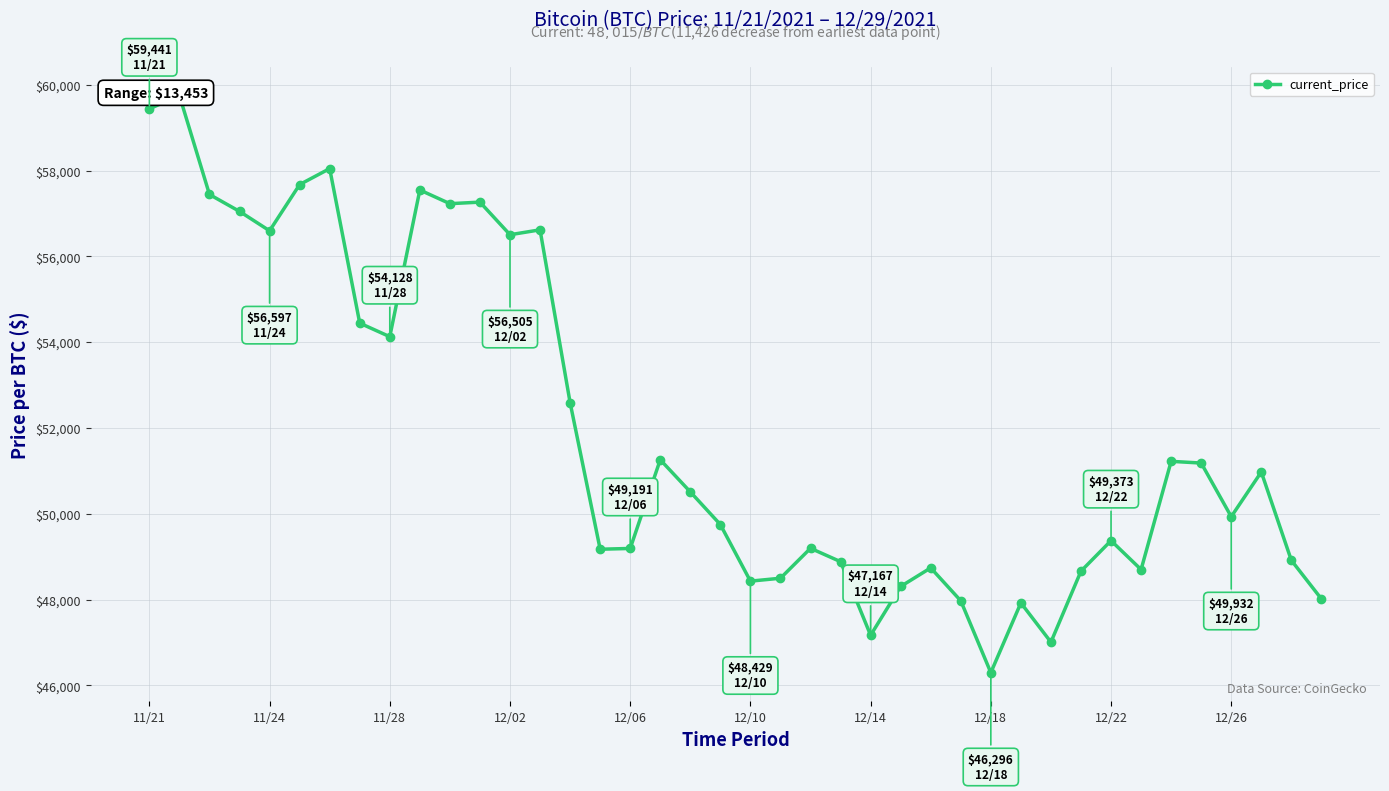

What position from the right is 33?

7